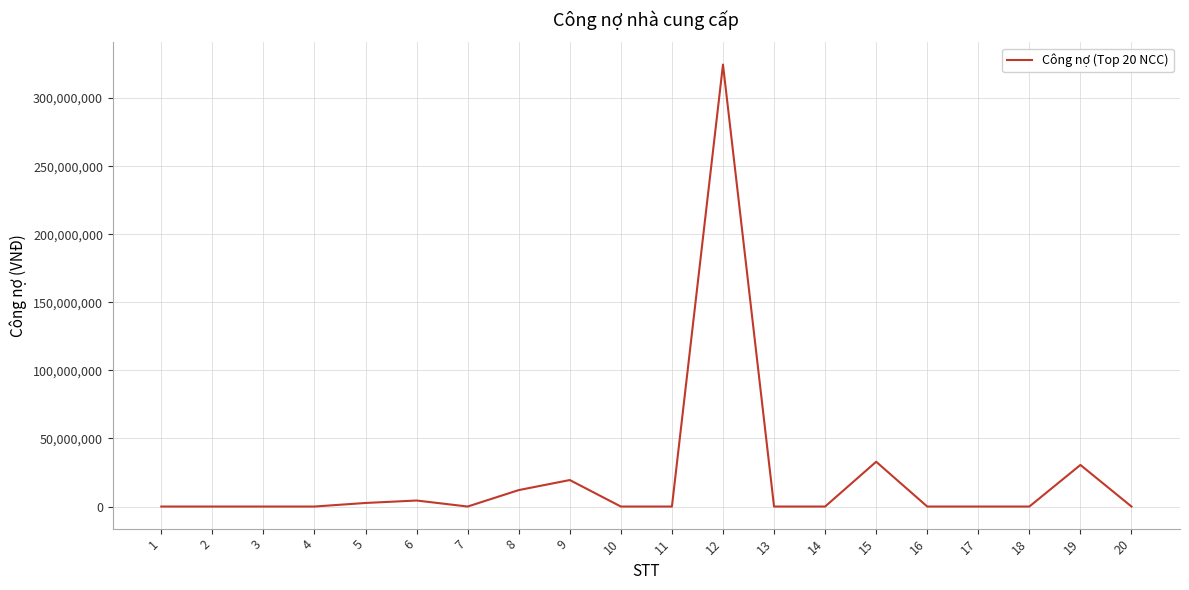

What is the difference between the second highest and minimum values?

32895196